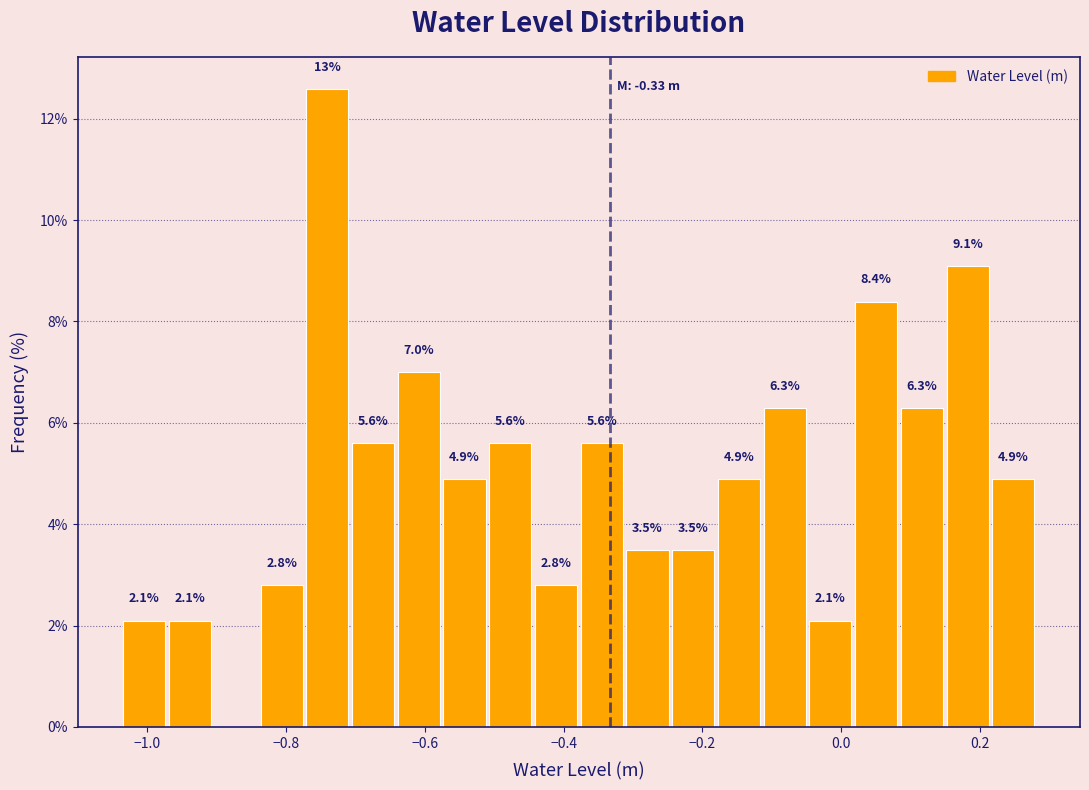

Read against the x-axis, roughly where is the centre of the tallest bar?

-0.74